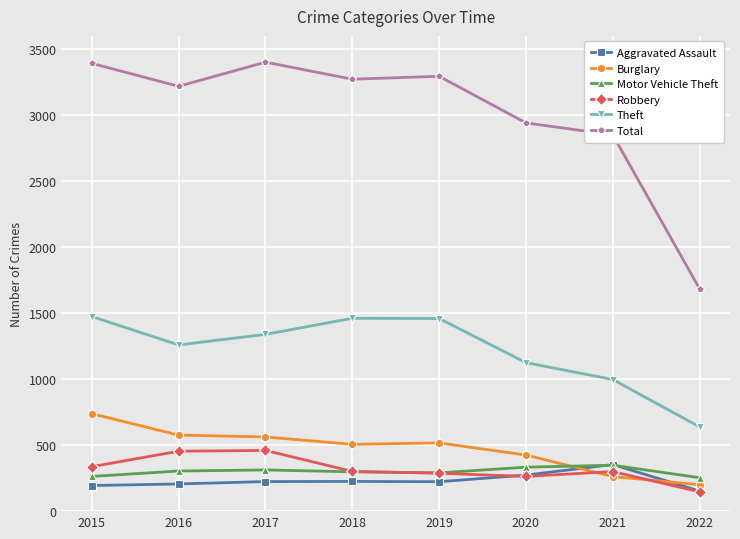

What is the value of the Robbery point at the 5th from the left?

287